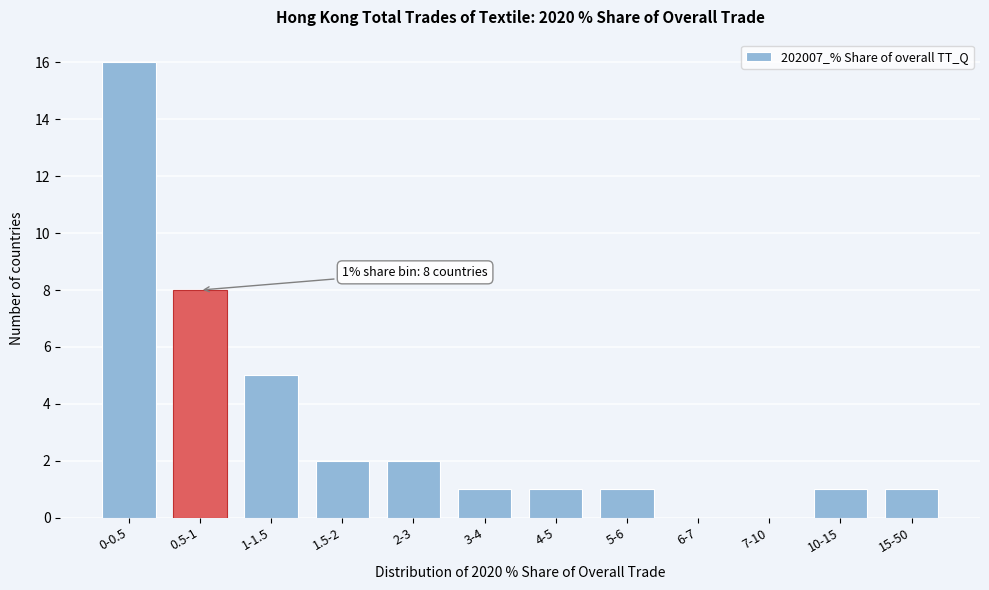

Reading left to right, transcribe all the data shown in this chart.

0-0.5=16	0.5-1=8	1-1.5=5	1.5-2=2	2-3=2	3-4=1	4-5=1	5-6=1	6-7=0	7-10=0	10-15=1	15-50=1